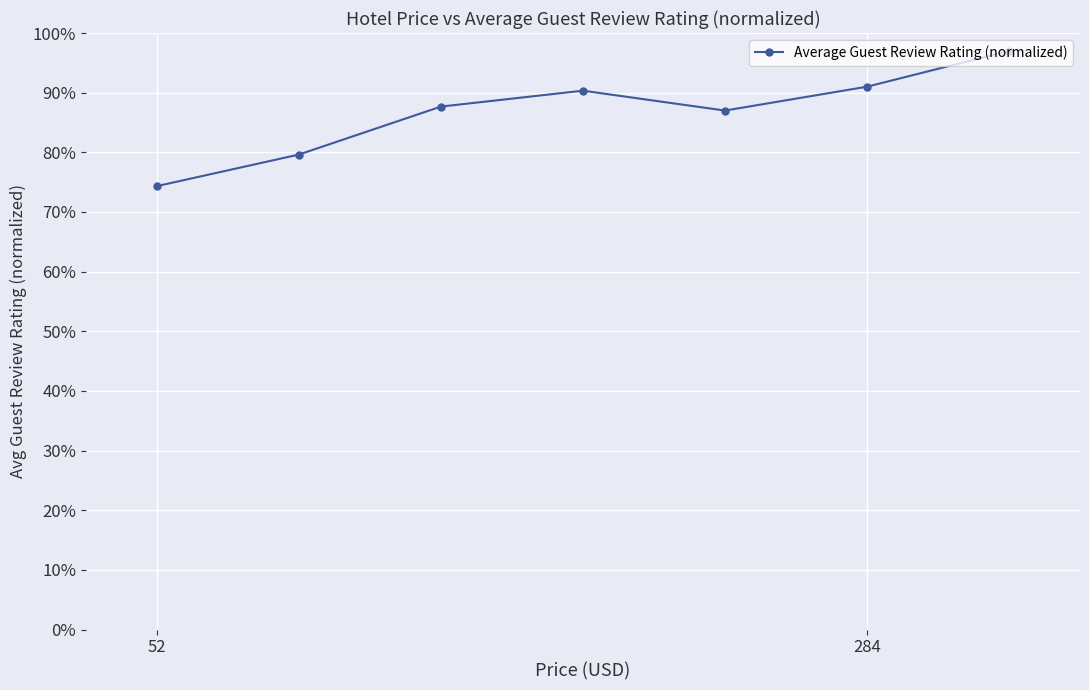

What is the difference between the maximum and minimum values?

0.2